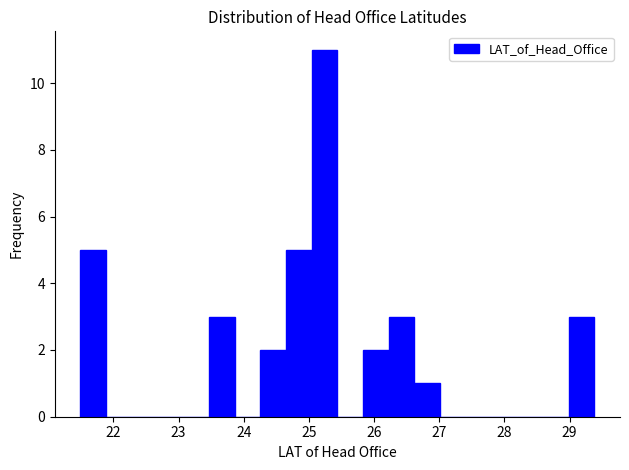

Around what value on the x-axis is the tallest bar? Give the approximate position of its centre, as read against the axis.

25.2